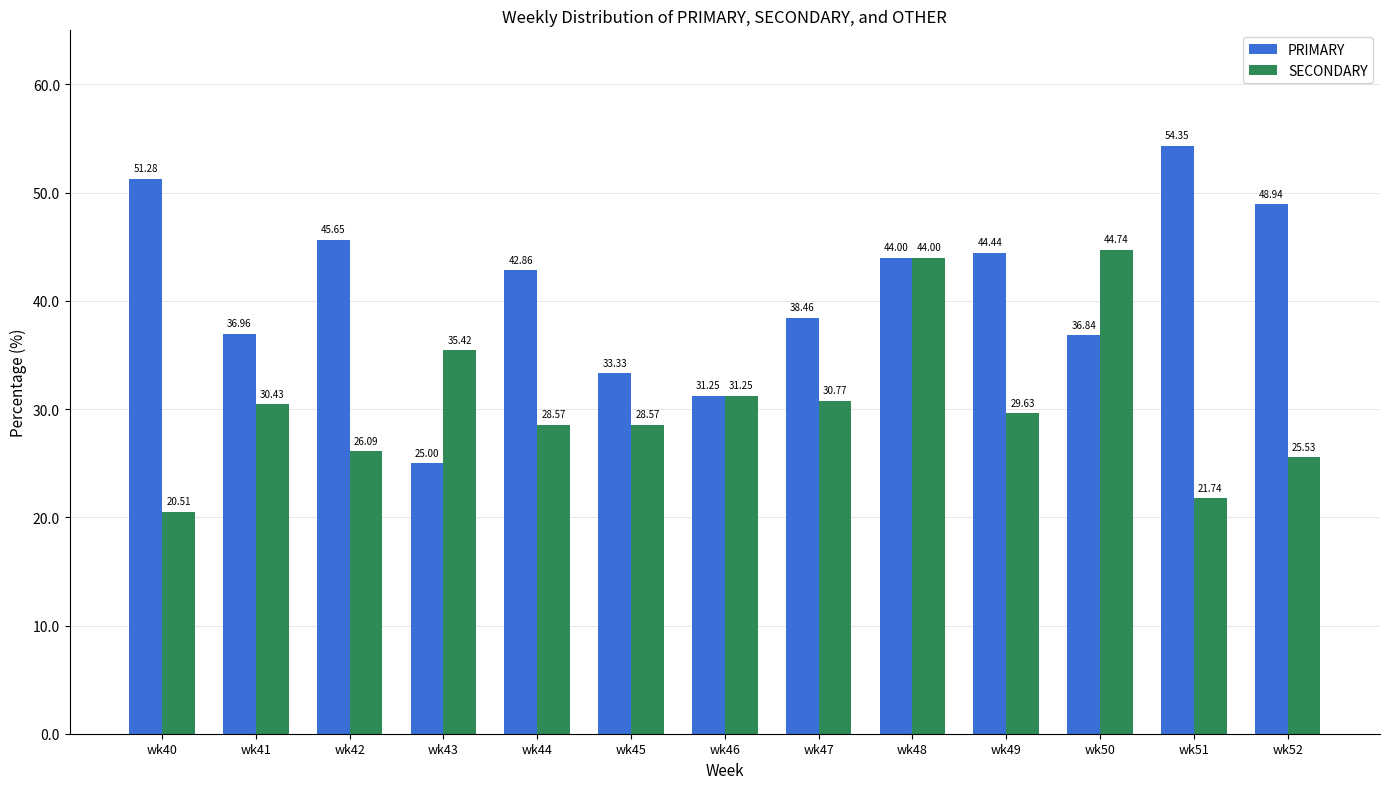

What is the difference between the maximum and second lowest values in the SECONDARY series?

23.0